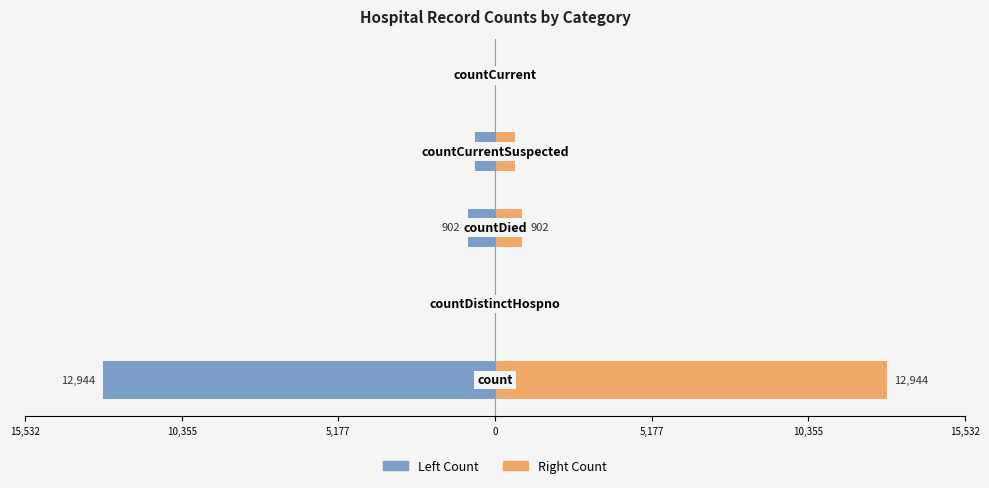

How many groups of bars are there?

5